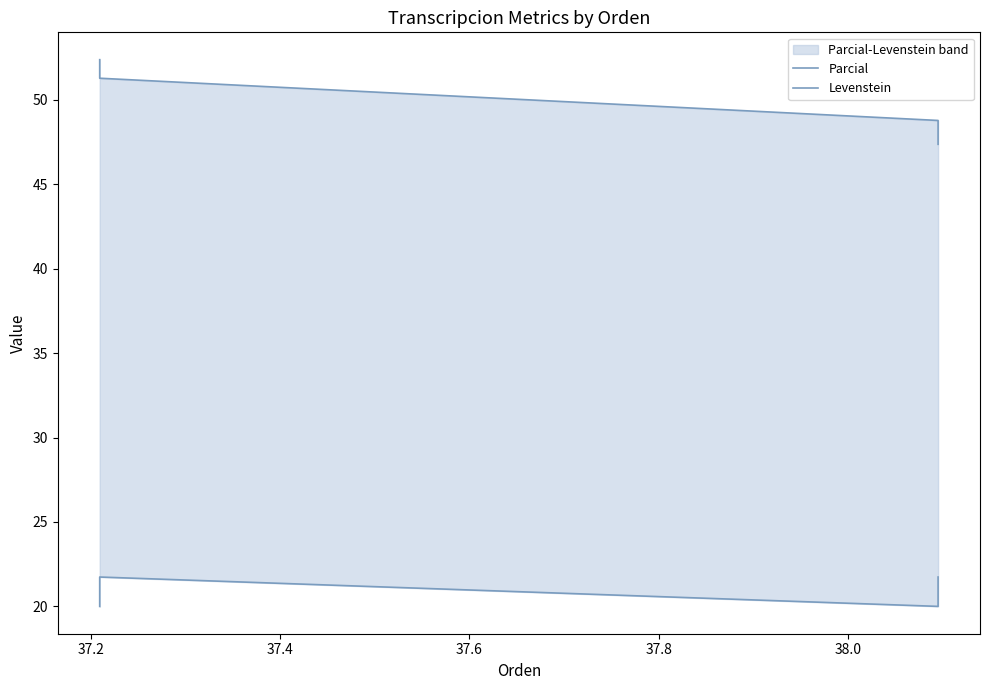

True or false: Levenstein has more than 1 points higher than both neighbors.

False